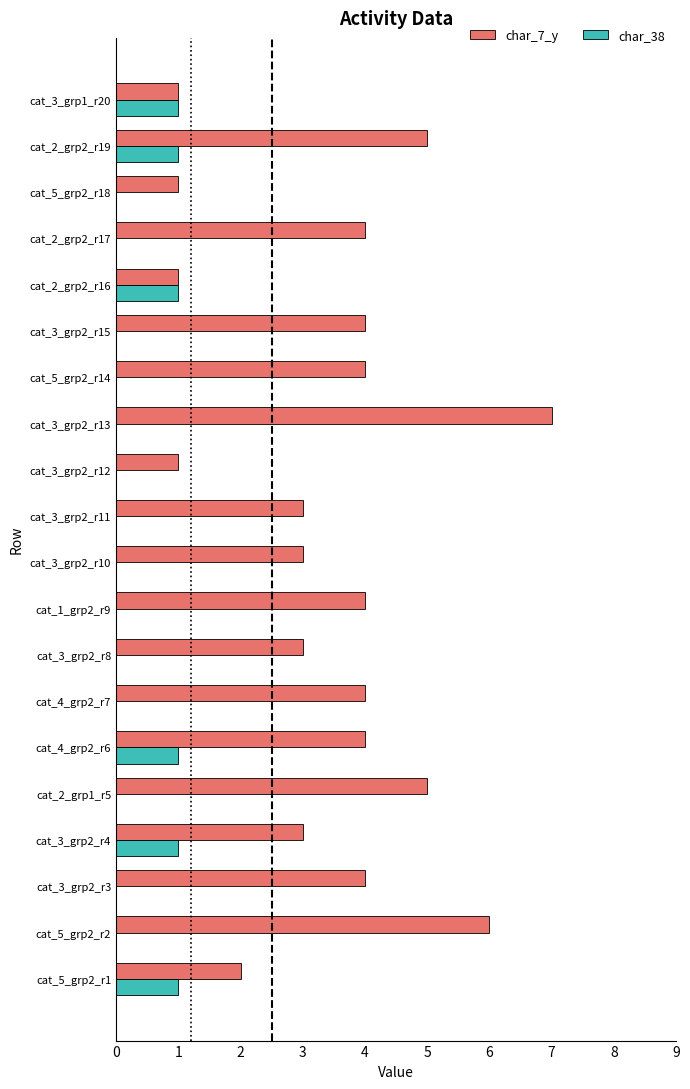

Which series has the largest total across all categories?

char_7_y